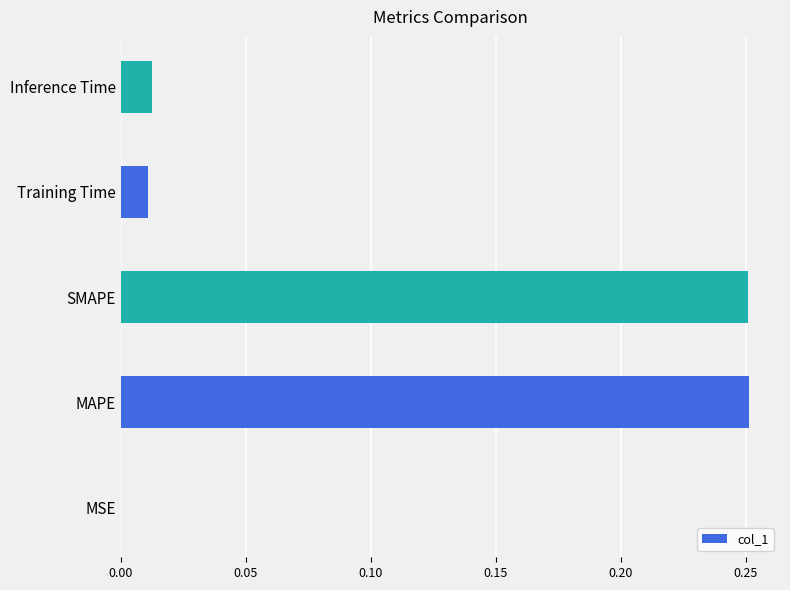

What is the sum of all values?

0.5